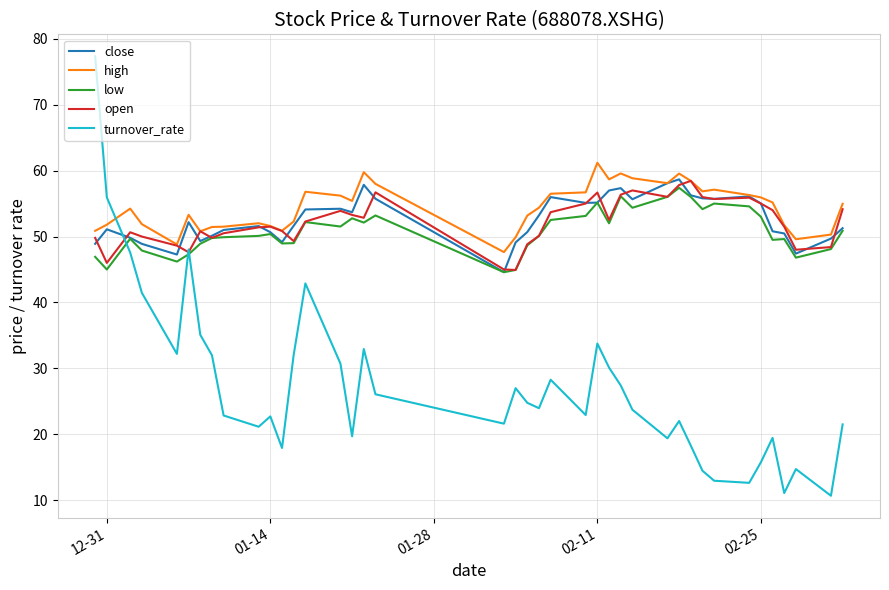

What is the maximum value for open?

58.5